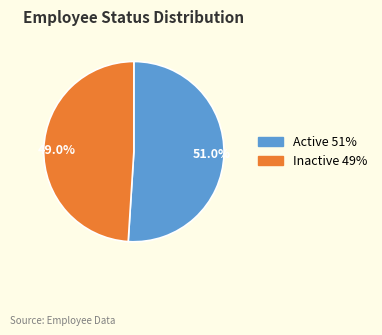

Combined, do Inactive and Active account for over 50%?

Yes